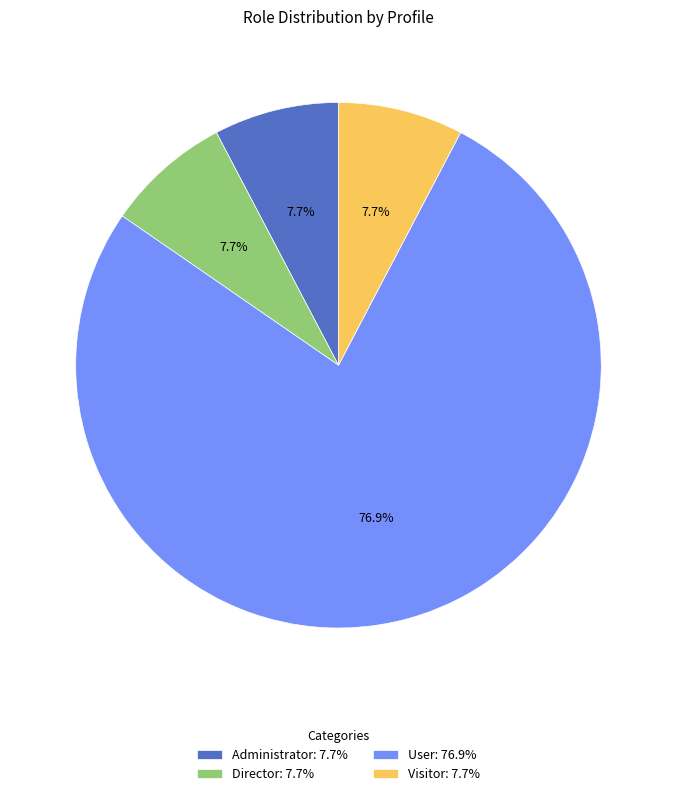

Which category accounts for the majority?

User